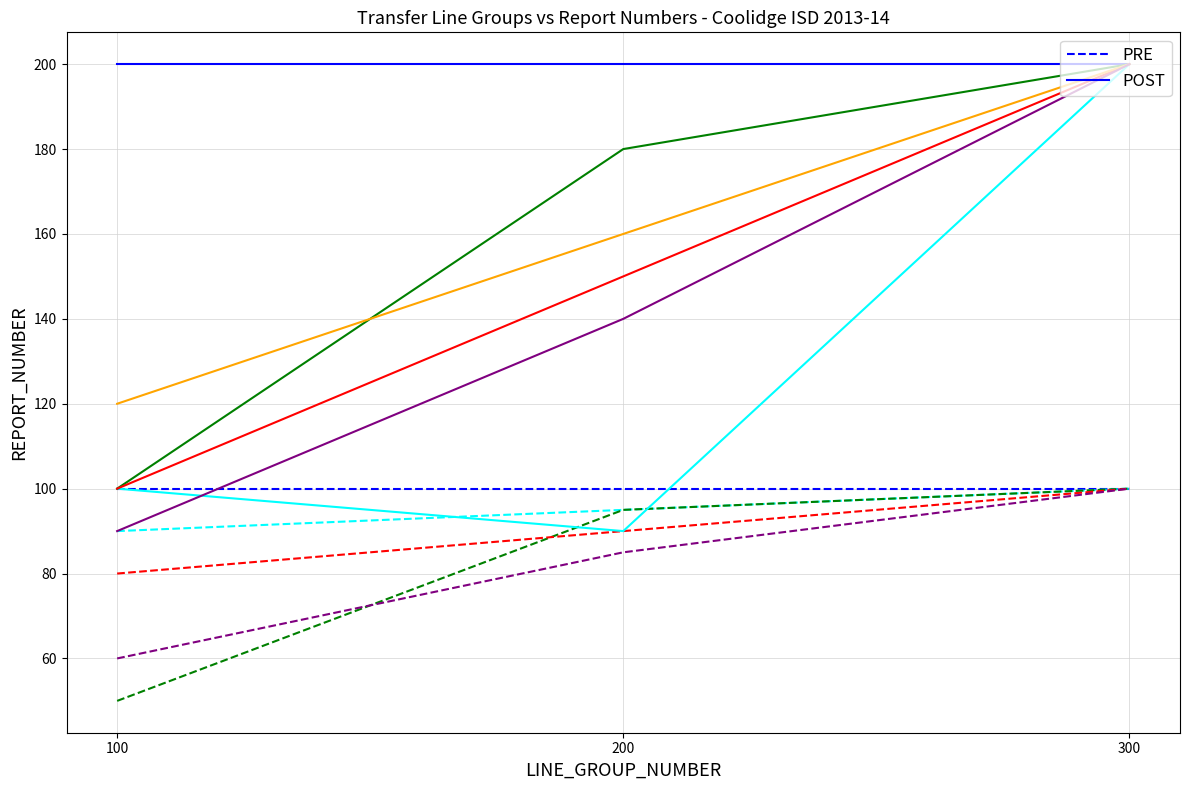

At which category is the sum across all series the highest?

100